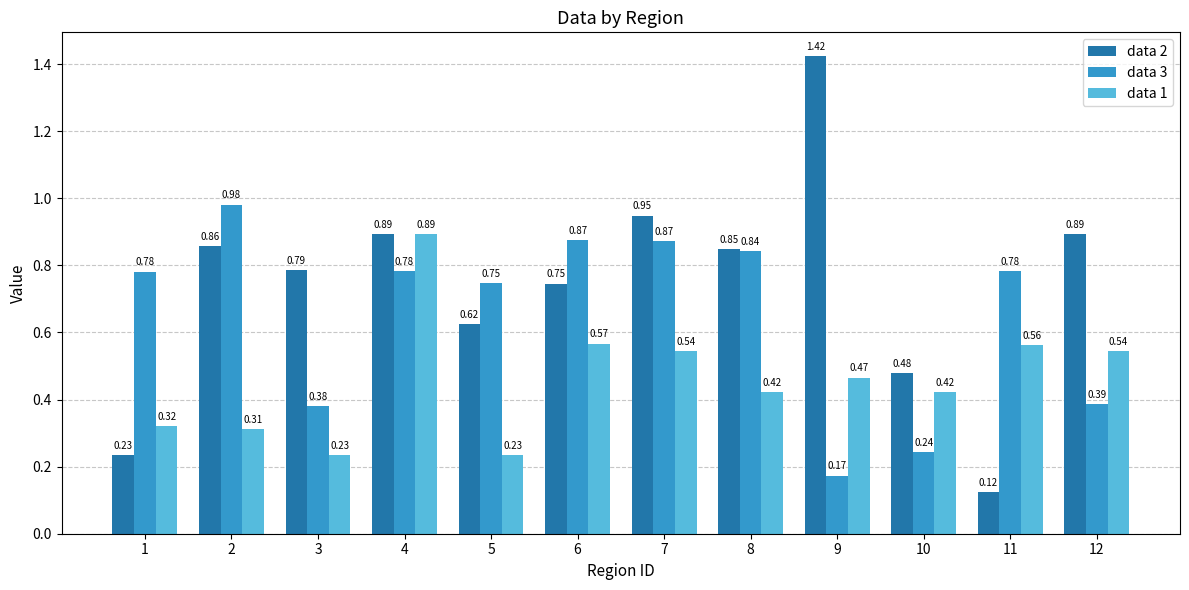

What is the sum of all data 1 values?

5.5